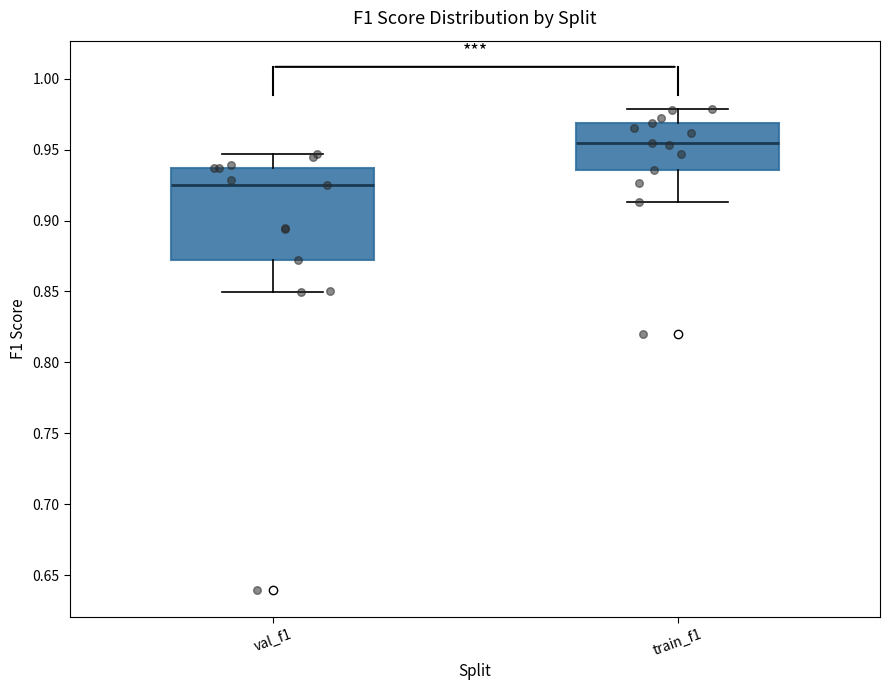

Where does the lower whisker of the box for val_f1 end on the y-axis? The values are not printed on the chart, so give them approximately, as read against the axis.

0.850